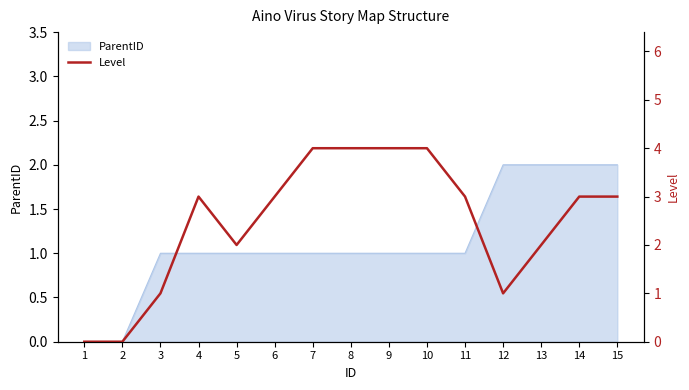

How many values are below 3?

6